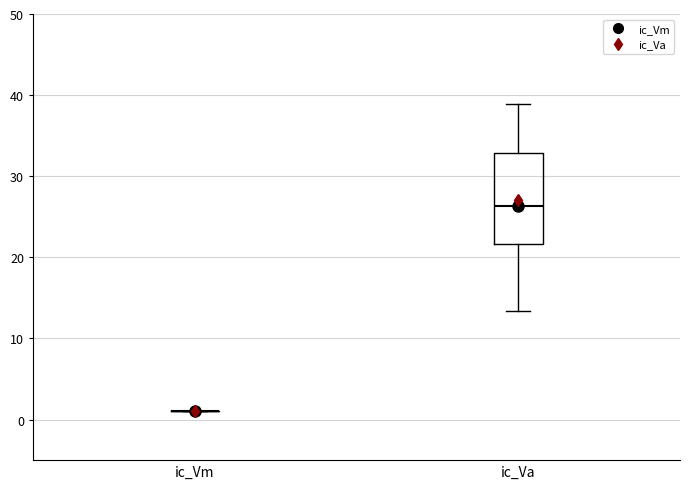

Reading left to right, transcribe this box plot: for each box, give where its median line is, the range the box spans, and where its two whiskers end, as read against the y-axis. The values are not printed on the chart, so give them approximately, as read against the axis.

ic_Vm: box collapsed to a line at 1, whiskers 1 to 1
ic_Va: median 26, box 22 to 33, whiskers 13 to 39